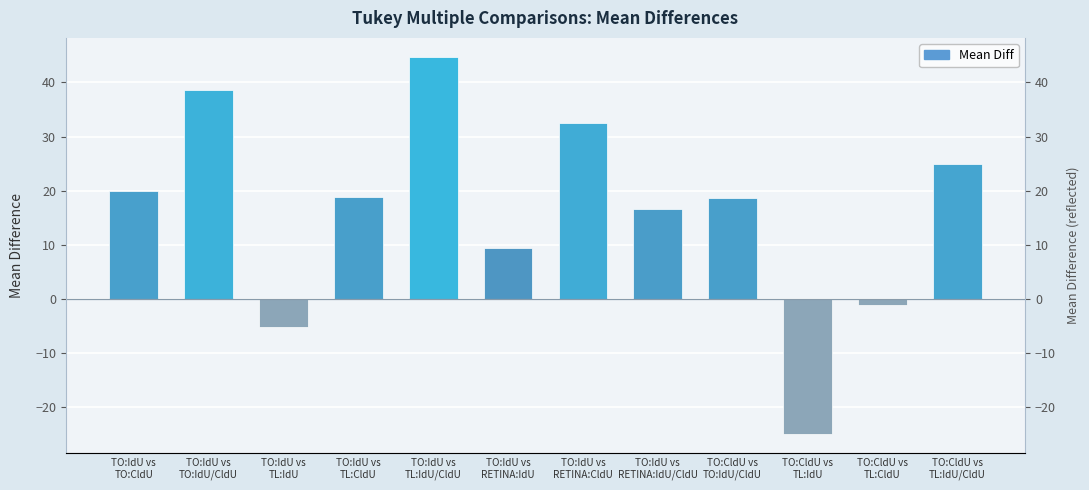

What is the label of the 11th bar from the left?

TO:CldU vs
TL:CldU